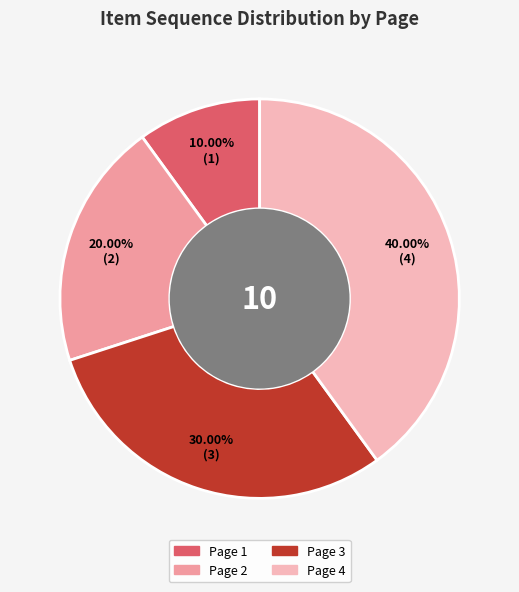

Approximately how many times larger is the value at Page 1 compared to Page 4?

0.2